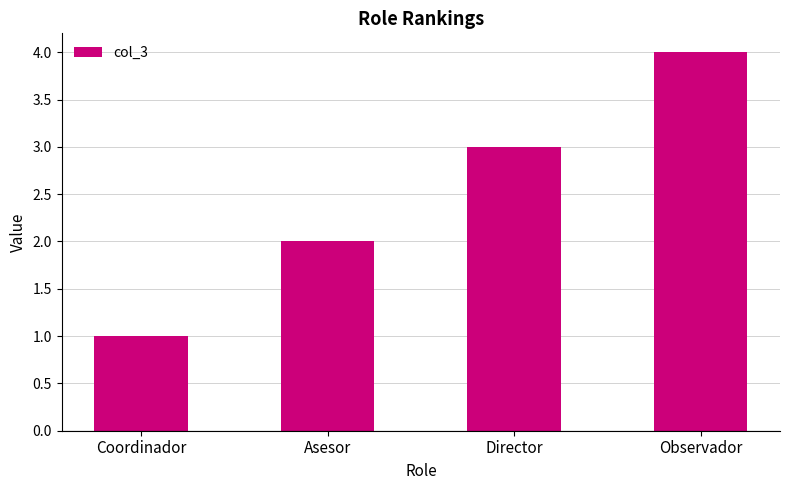

What is the change in value from Coordinador to Observador?

+3